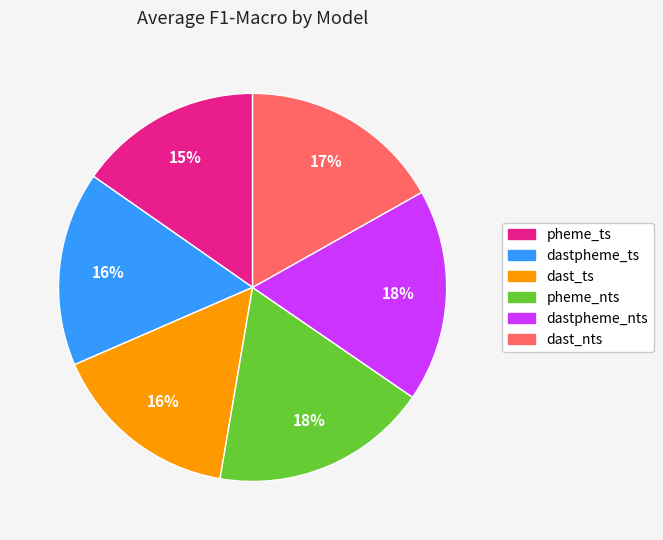

To the nearest percent, what is the difference between the largest and smallest slice percentages?

3%